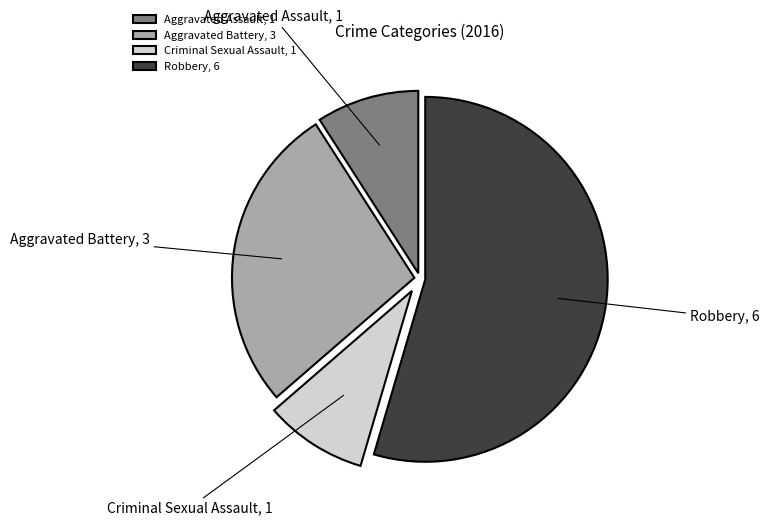

Is Aggravated Assault, 1 the majority of the pie?

No